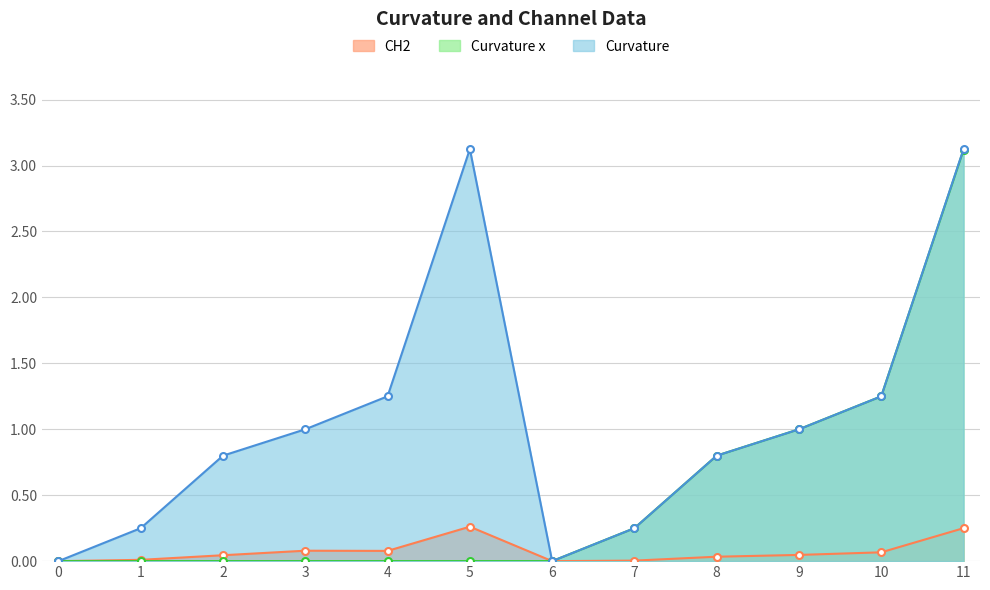

What are all the series names shown in the legend?

CH2, Curvature x, Curvature